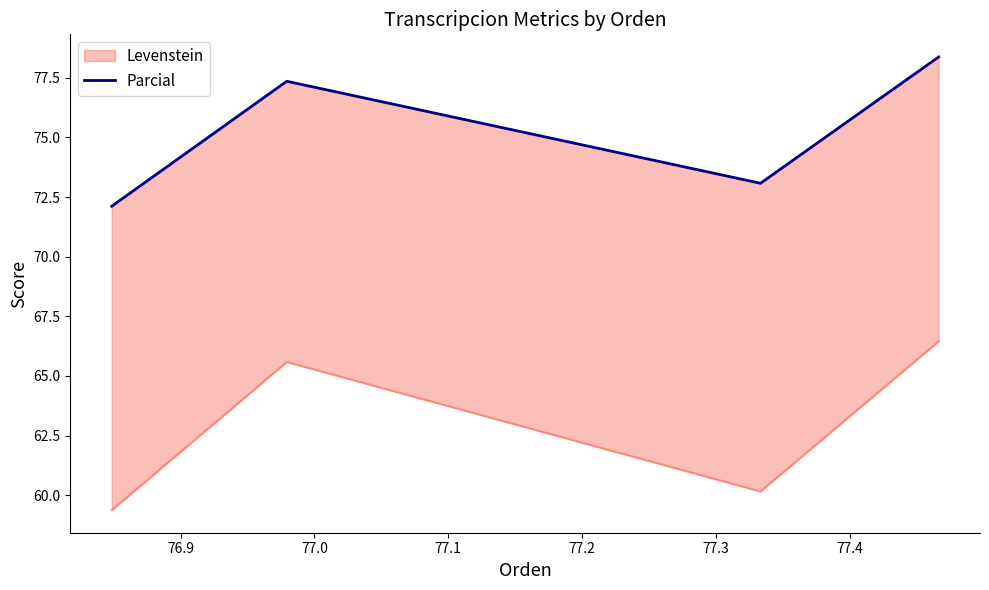

Is this an area chart (filled region under the line)?

No